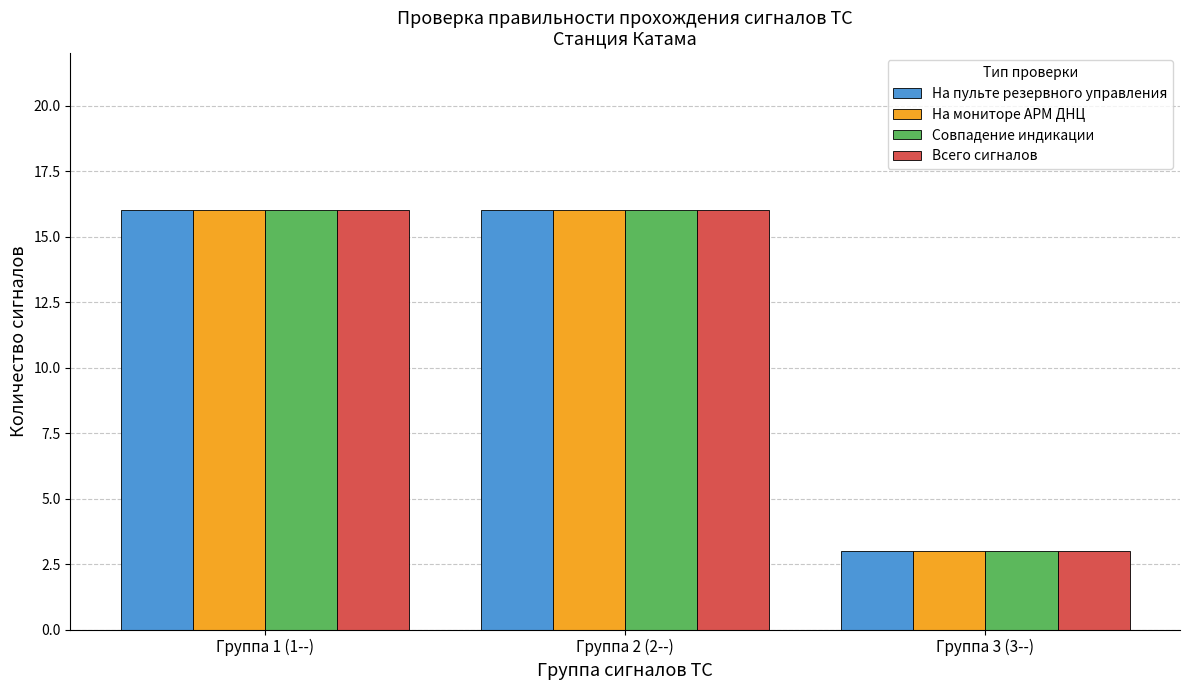

What is the total value across all series at Группа 1 (1--)?

64